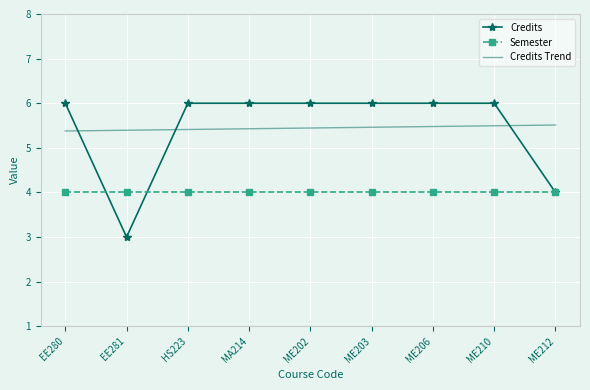

What is the maximum value shown in the chart?

6.0